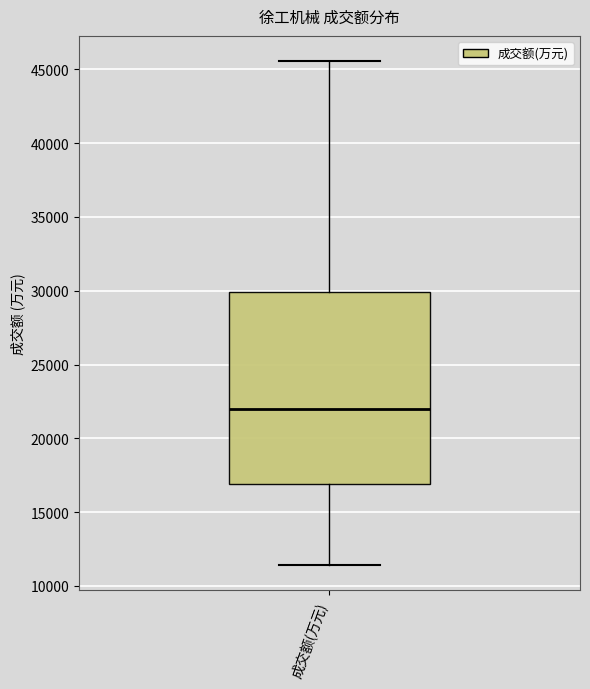

Read this box plot against the y-axis: the position of the median line, the range covered by the box, and the ends of both whiskers. The values are not printed on the chart, so give them approximately, as read against the axis.

median 22000, box 17000 to 30000, whiskers 11500 to 45500